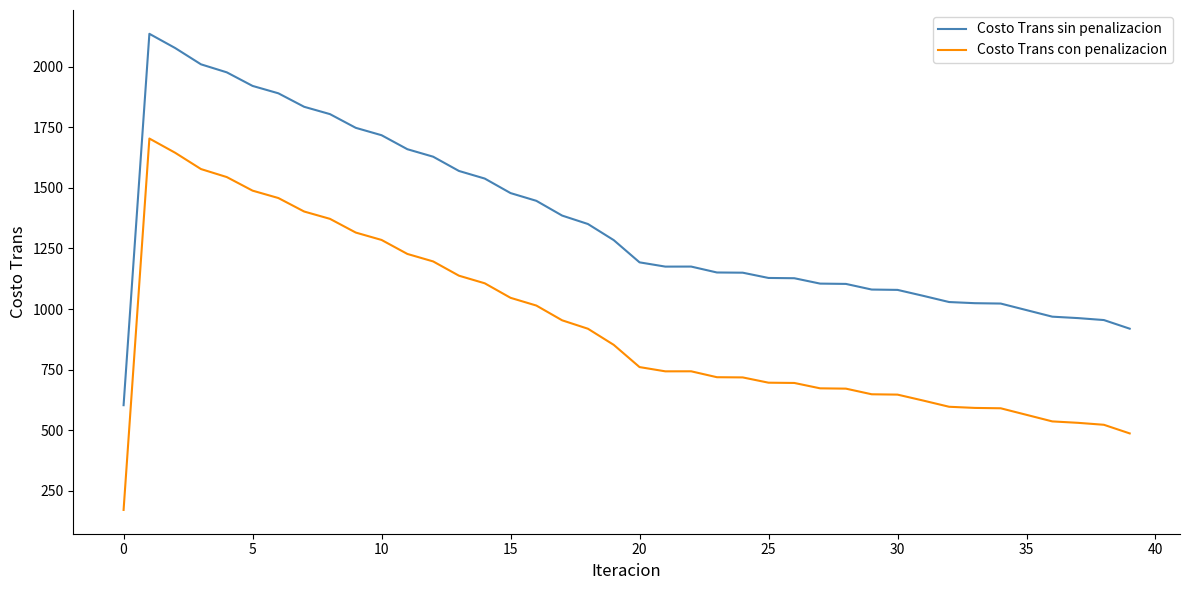

What is the maximum value shown in the chart?

2136.6